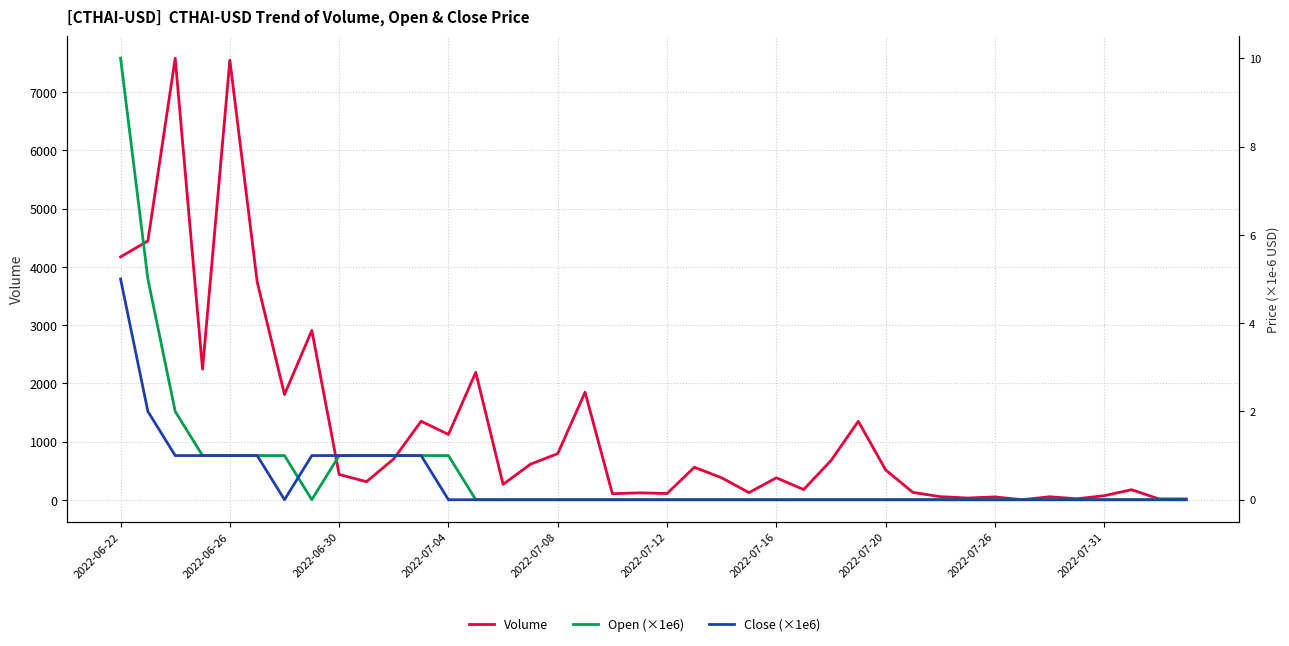

Reading left to right, list all the values displayed in this chart.

Volume: 4171.0	4445.0	7579.0	2244.0	7545.0	3743.0	1810.0	2909.0	439.0	314.0	706.0	1351.0	1125.0	2191.0	268.0	614.0	796.0	1849.0	108.0	123.0	111.0	562.0	381.0	127.0	381.0	180.0	677.0	1350.0	517.0	130.0	58.0	34.0	53.0	5.0	56.0	21.0	74.0	177.0	19.0	18.0
Open (×1e6): 10.0	5.0	2.0	1.0	1.0	1.0	1.0	0.0	1.0	1.0	1.0	1.0	1.0	0.0	0.0	0.0	0.0	0.0	0.0	0.0	0.0	0.0	0.0	0.0	0.0	0.0	0.0	0.0	0.0	0.0	0.0	0.0	0.0	0.0	0.0	0.0	0.0	0.0	0.0	0.0
Close (×1e6): 5.0	2.0	1.0	1.0	1.0	1.0	0.0	1.0	1.0	1.0	1.0	1.0	0.0	0.0	0.0	0.0	0.0	0.0	0.0	0.0	0.0	0.0	0.0	0.0	0.0	0.0	0.0	0.0	0.0	0.0	0.0	0.0	0.0	0.0	0.0	0.0	0.0	0.0	0.0	0.0